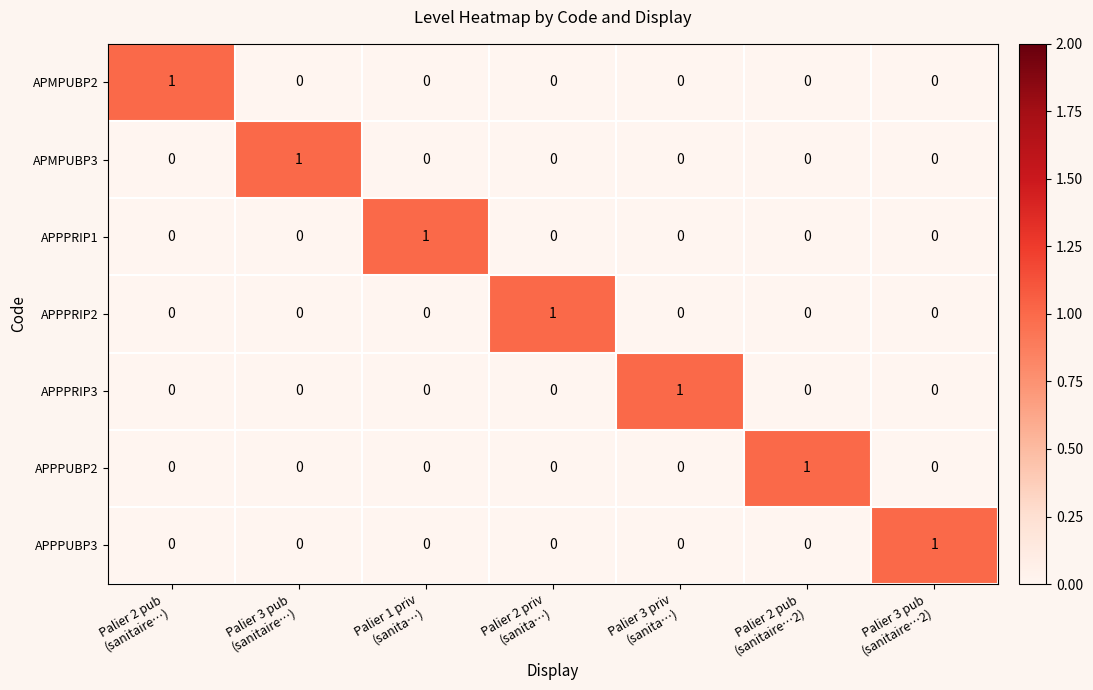

How many APPPUBP2 values are between 0 and 1?

7